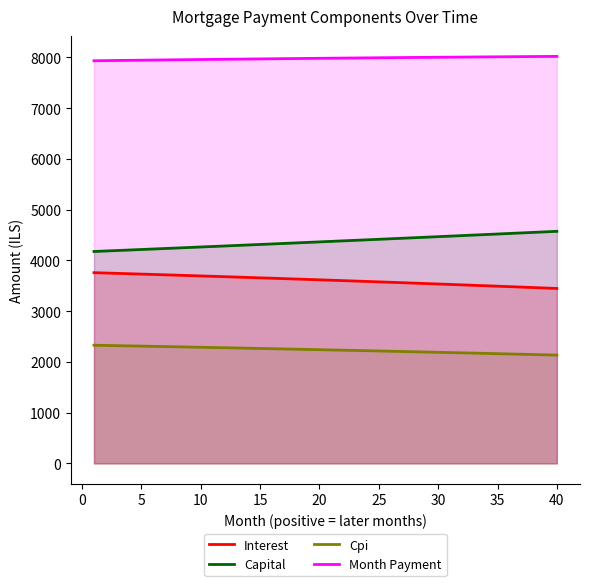

The Interest series shows 1295.3 at 10. True or false?

False